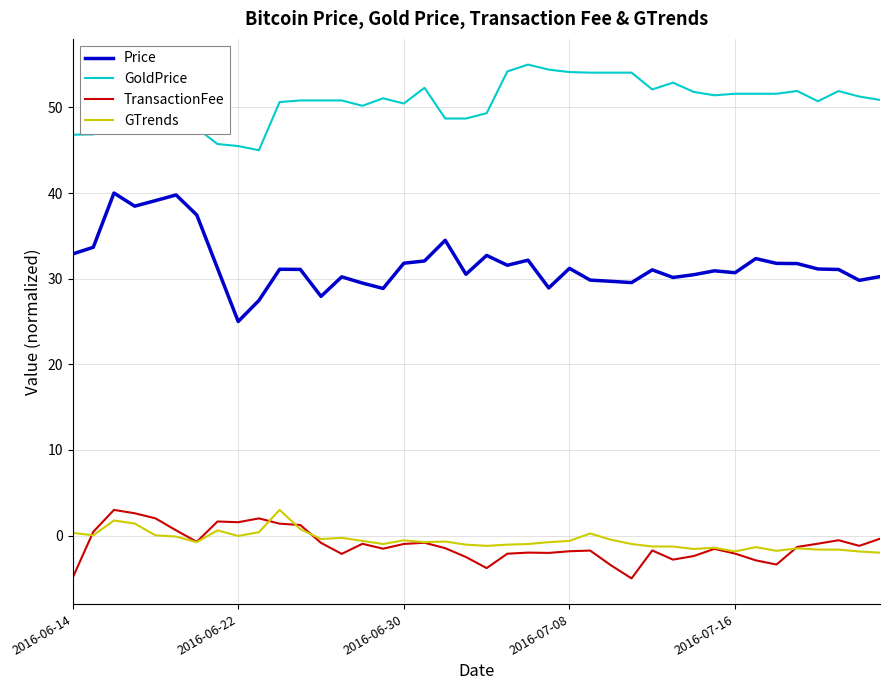

What is the maximum value shown in the chart?

55.0